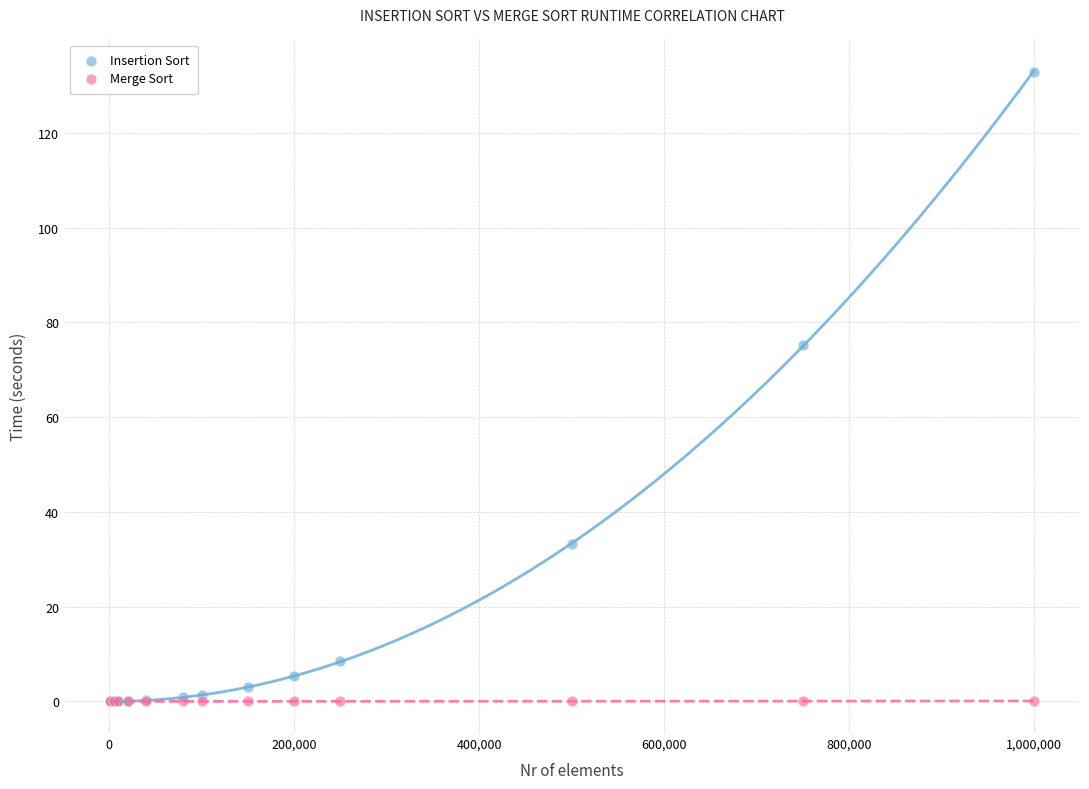

Across all series, what Y value is closest to 66?

75.2